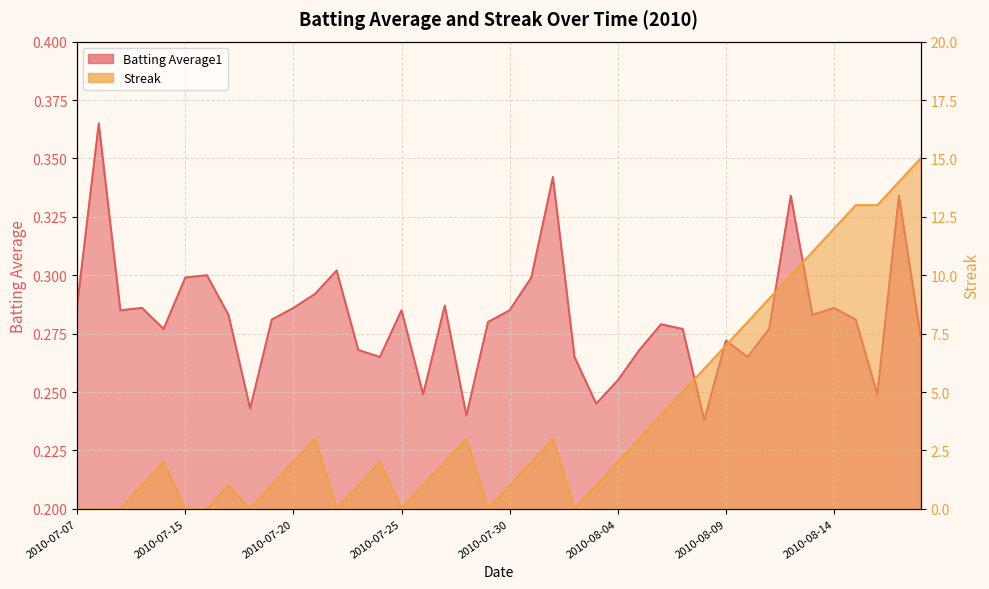

What value does the Streak series have at 2010-07-31?

2.0